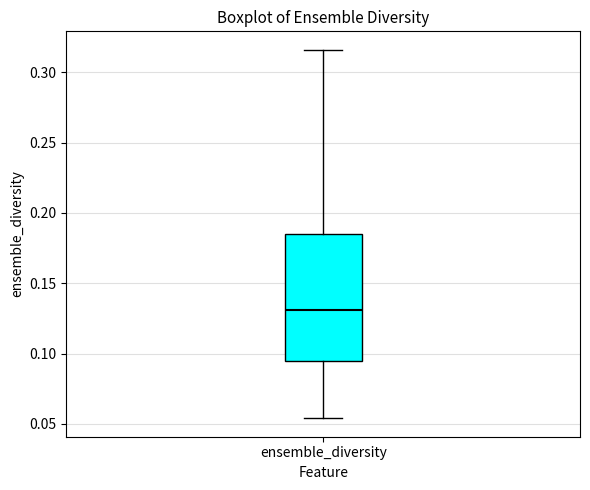

Where does the upper whisker of the box for ensemble_diversity end on the y-axis? The values are not printed on the chart, so give them approximately, as read against the axis.

0.315